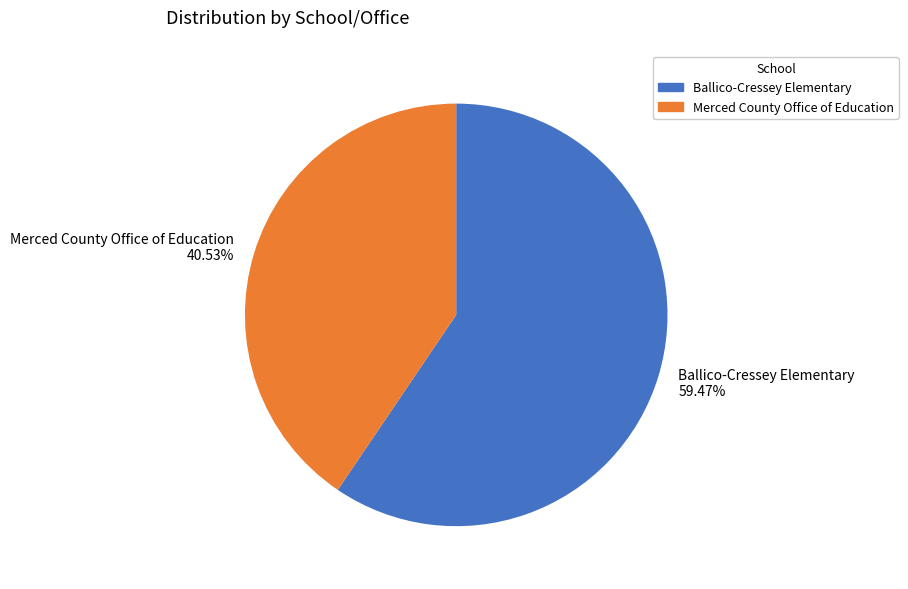

Count the number of slices in the pie.

2